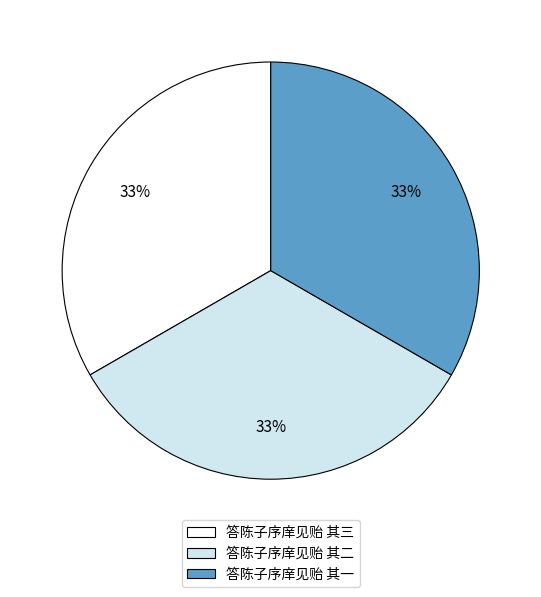

To the nearest percent, what portion does 答陈子序庠见贻 其二 represent?

33%